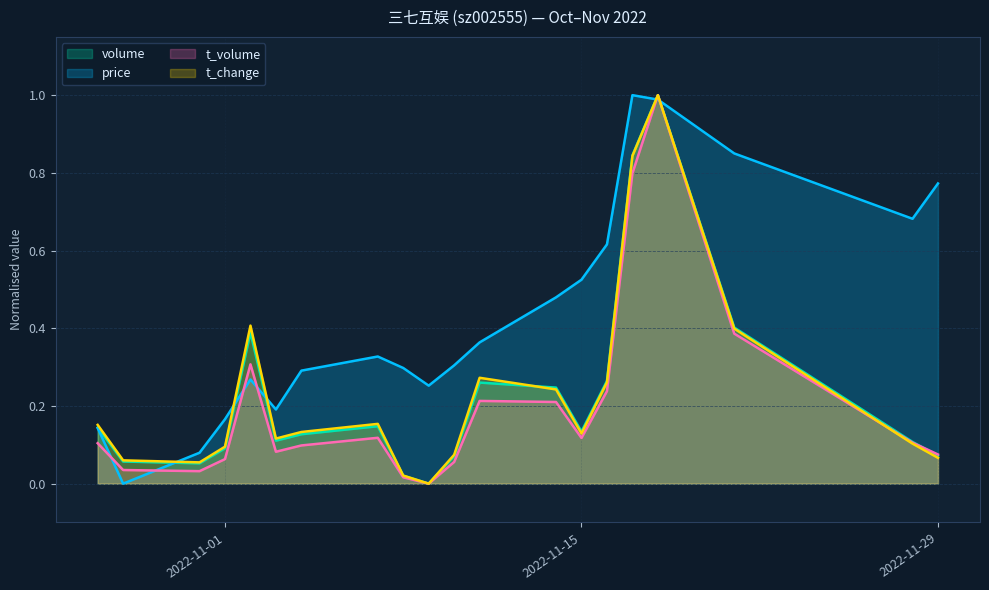

At how many categories does at least one series exceed 0?

20